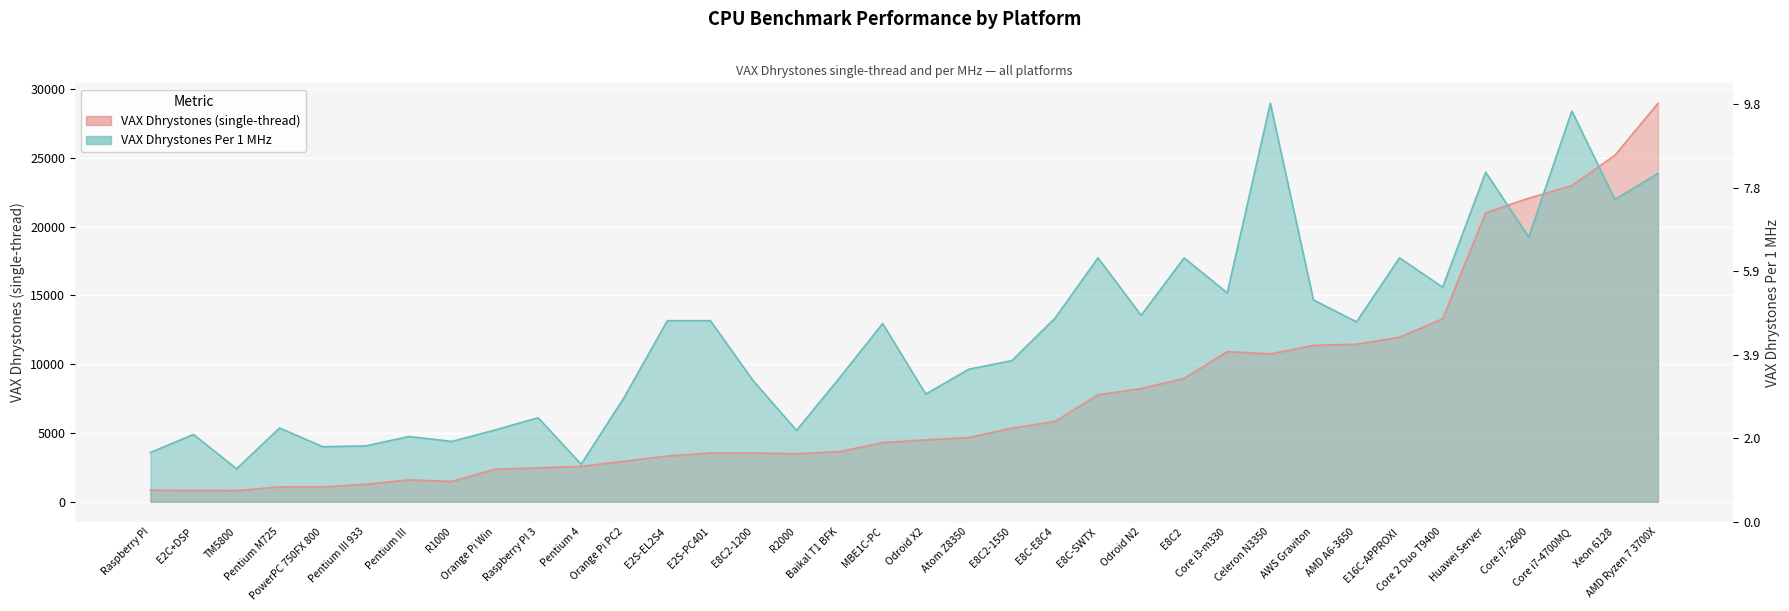

How many distinct data groups are displayed?

2